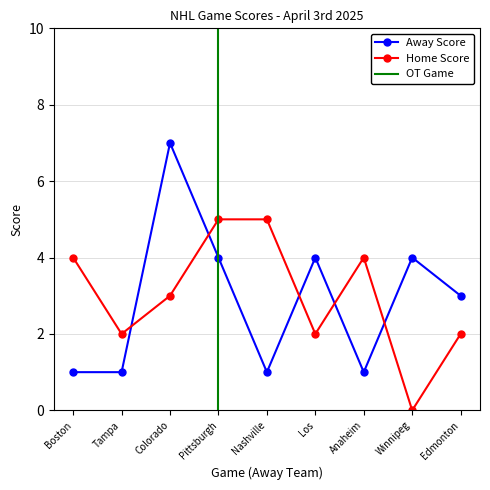

Is it true that Home Score equals 4 at Boston?

True